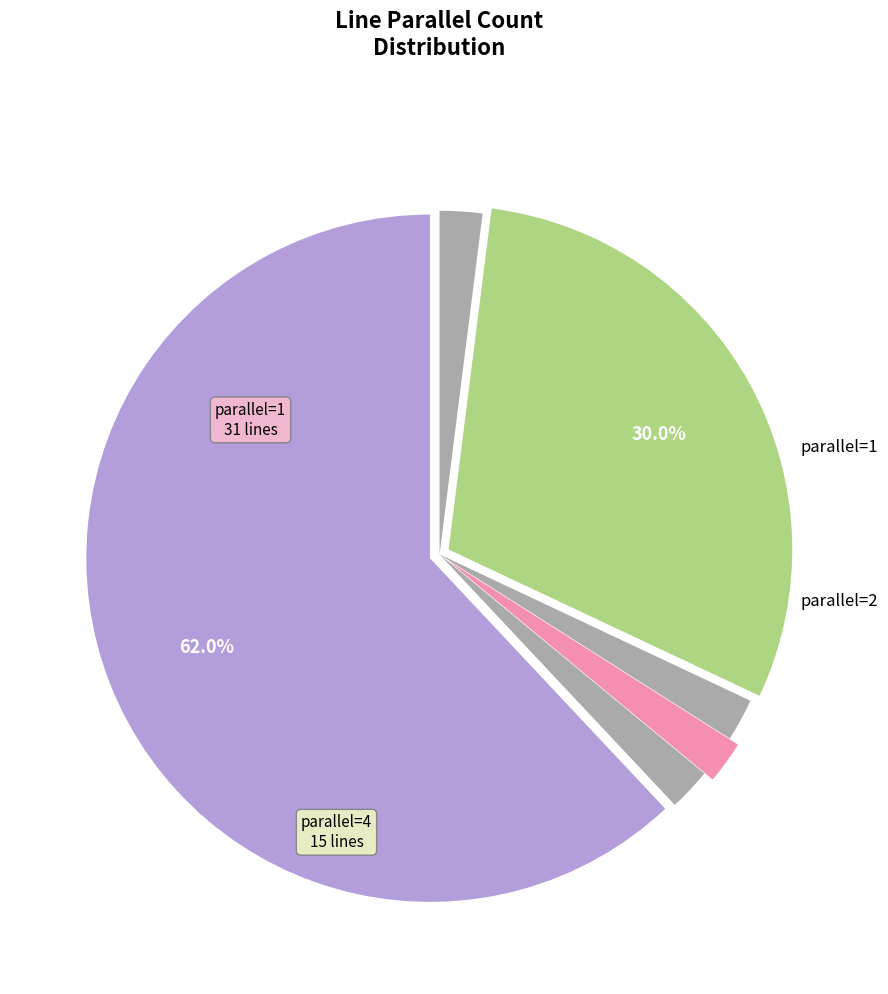

Count the number of slices in the pie.

6